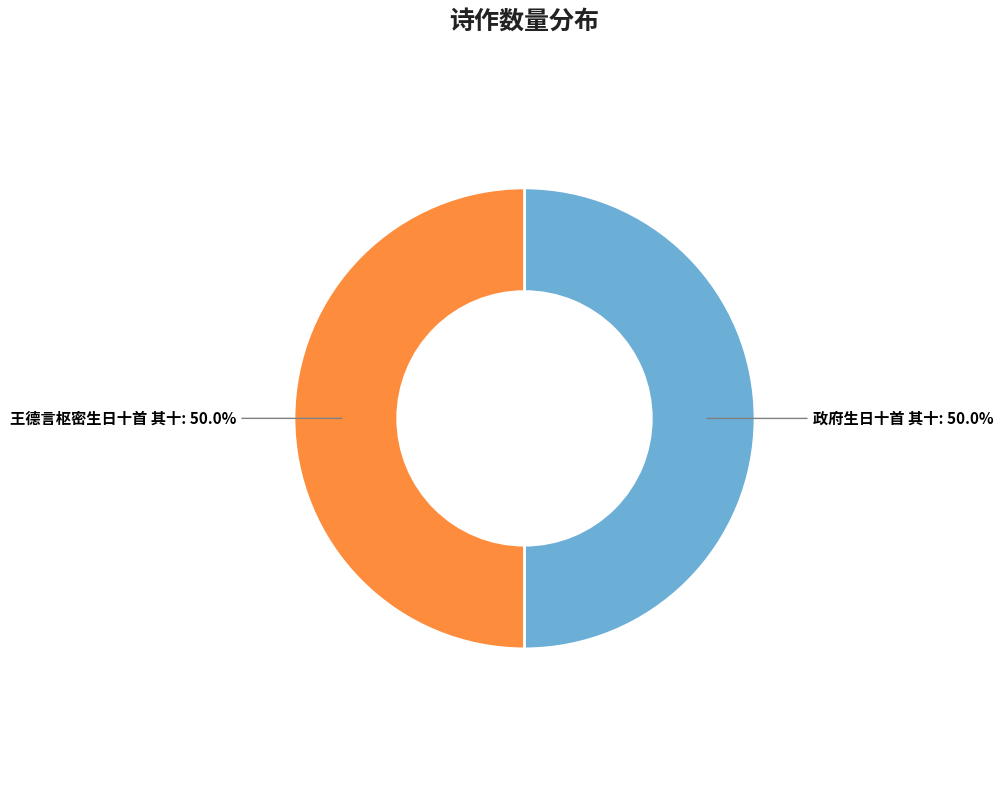

To the nearest percent, what is the combined percentage of 政府生日十首 其十 and 王德言枢密生日十首 其十?

100%